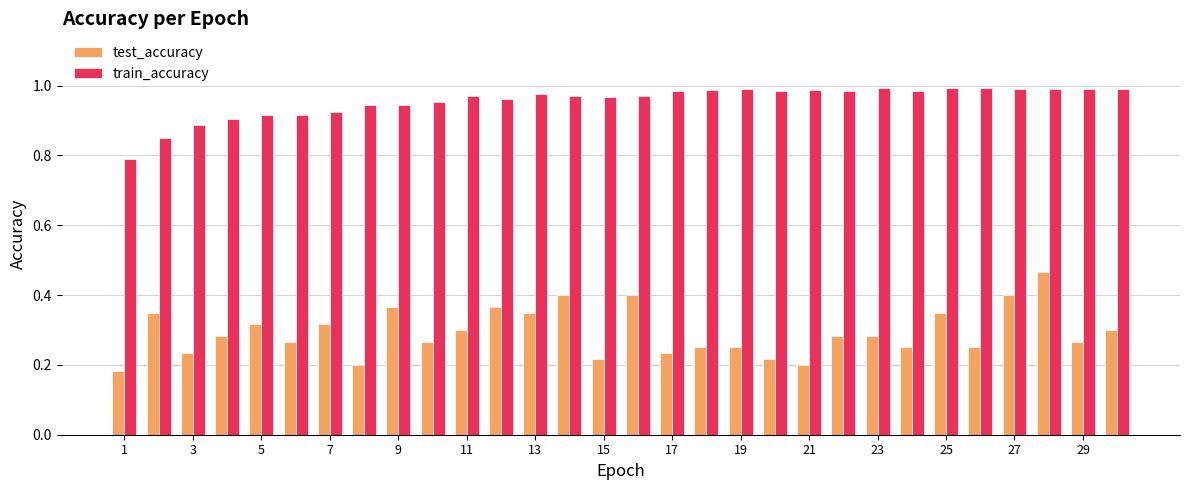

At how many categories does at least one series exceed 0?

30